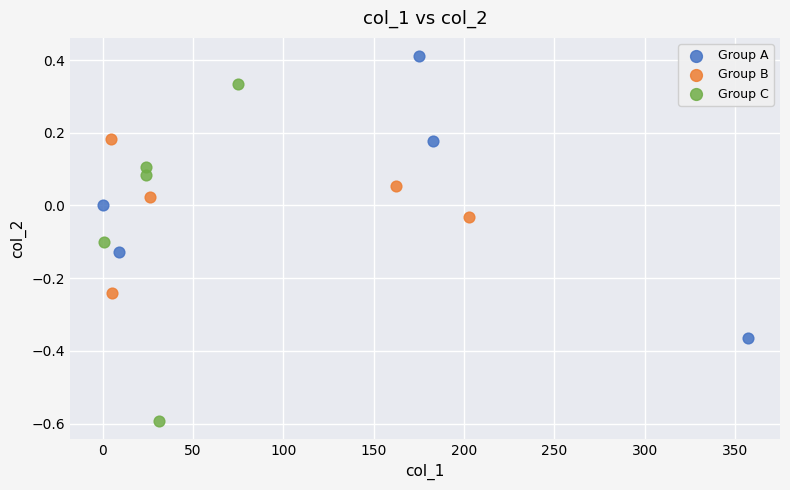

Which series contains the lowest Y value?

Group C